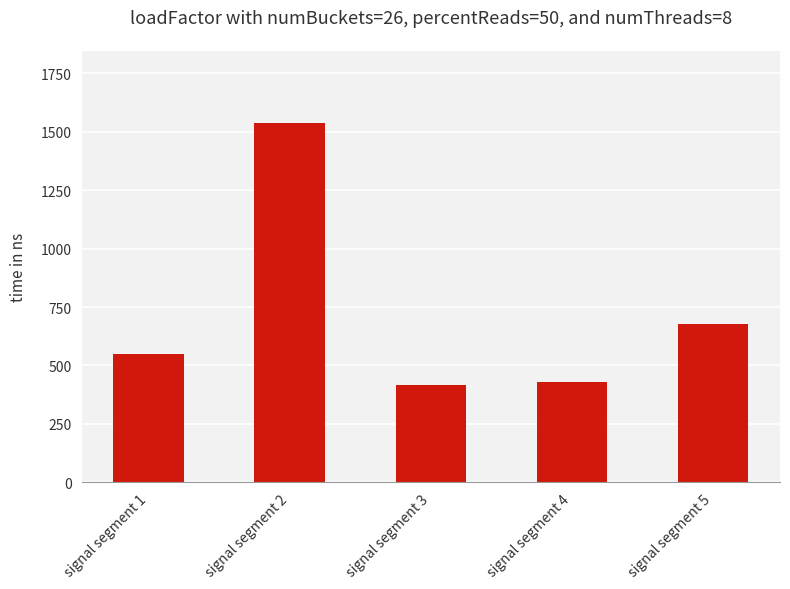

Reading right to left, list all the values displayed in this chart.

signal segment 5=678.5	signal segment 4=430.1	signal segment 3=416.3	signal segment 2=1538.2	signal segment 1=549.6